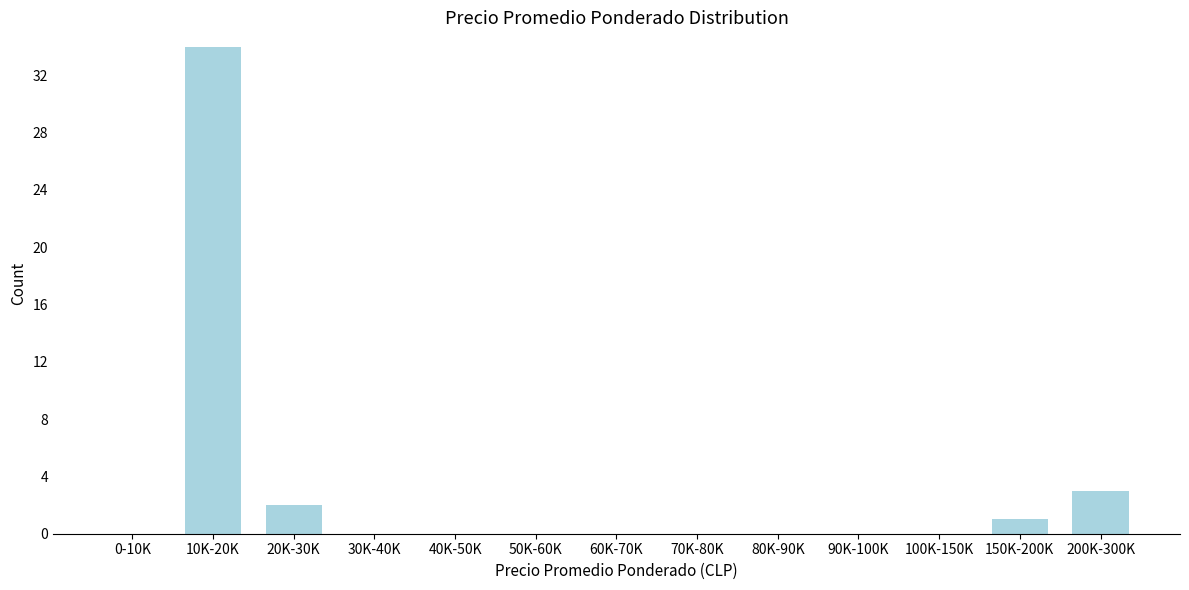

Reading left to right, transcribe all the data shown in this chart.

0-10K=0	10K-20K=34	20K-30K=2	30K-40K=0	40K-50K=0	50K-60K=0	60K-70K=0	70K-80K=0	80K-90K=0	90K-100K=0	100K-150K=0	150K-200K=1	200K-300K=3